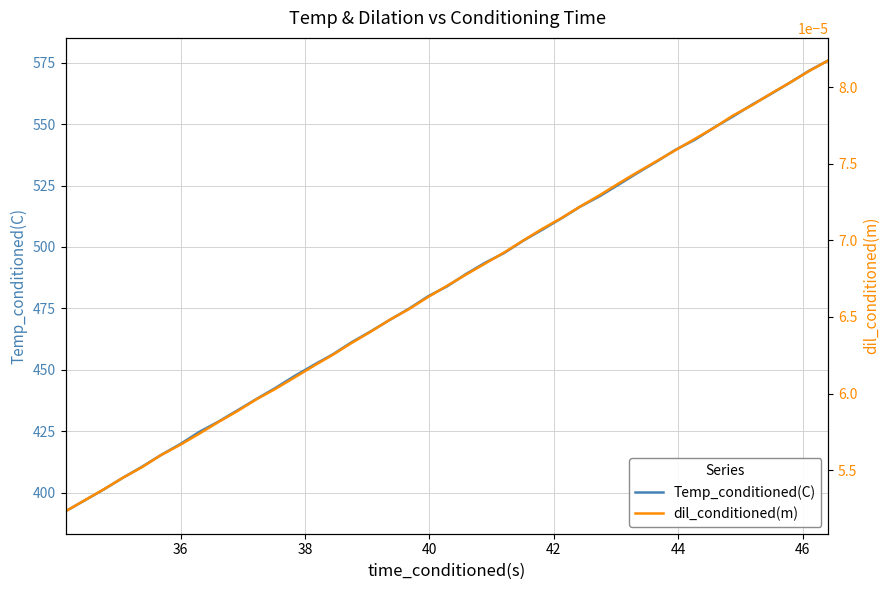

What is the highest value of the Temp_conditioned(C) series?

575.9